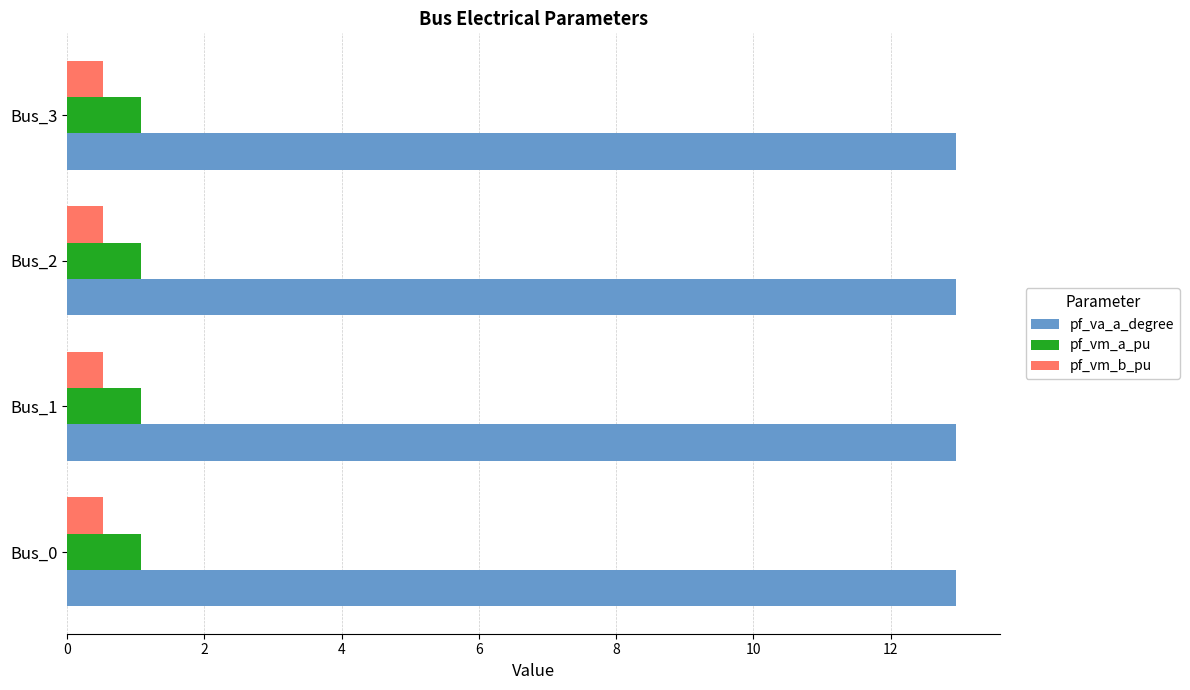

What is the sum of the pf_vm_b_pu values at Bus_0 and Bus_1?

1.0